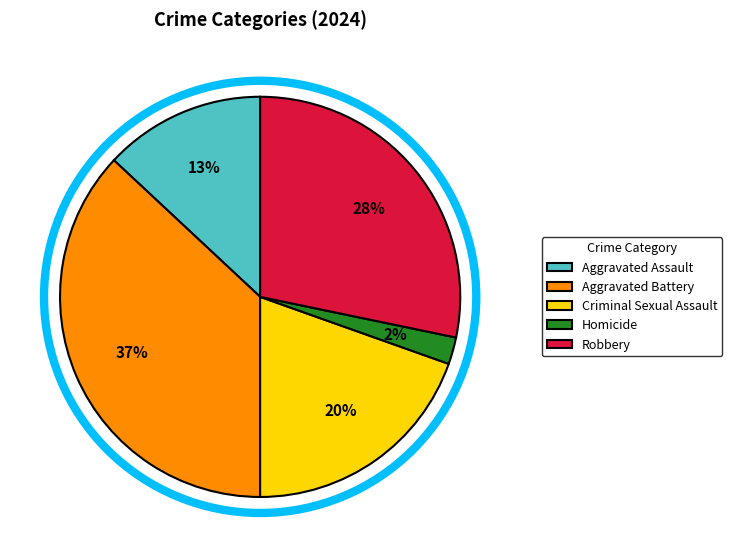

Do Robbery and Homicide together represent more than half of the pie?

No